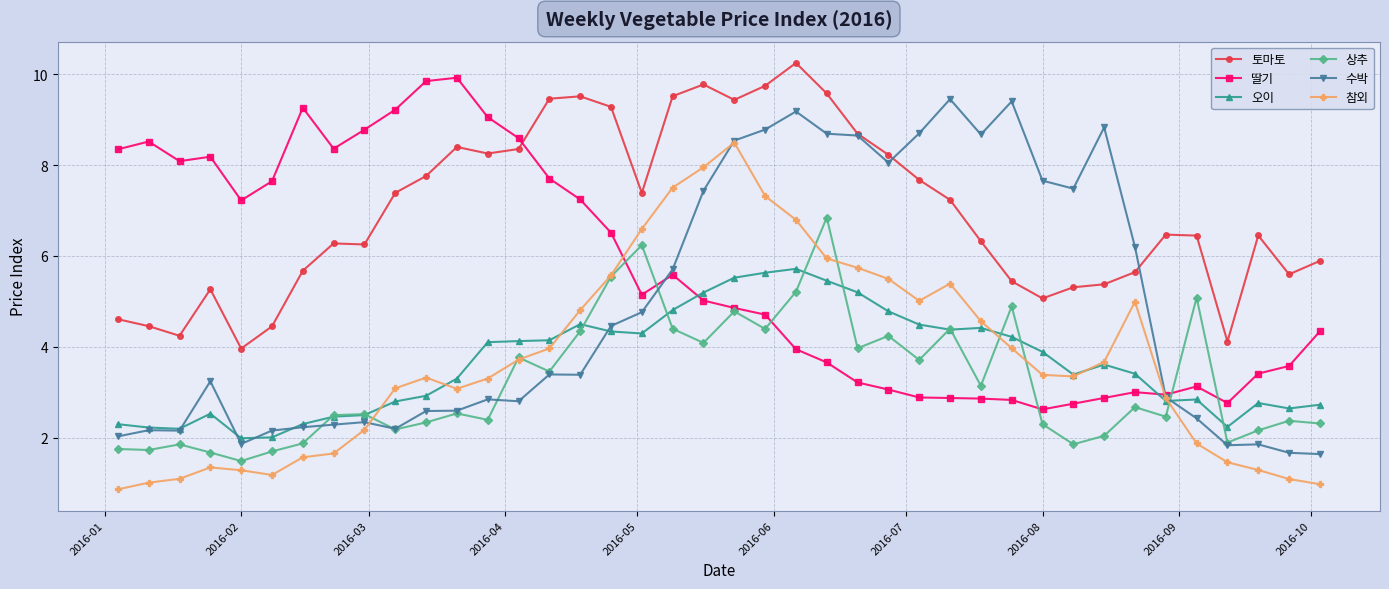

True or false: 수박 and 상추 cross at least once.

True